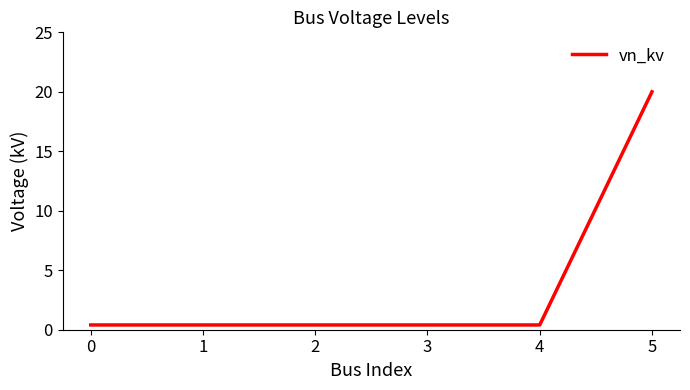

What is the greatest value displayed?

20.0